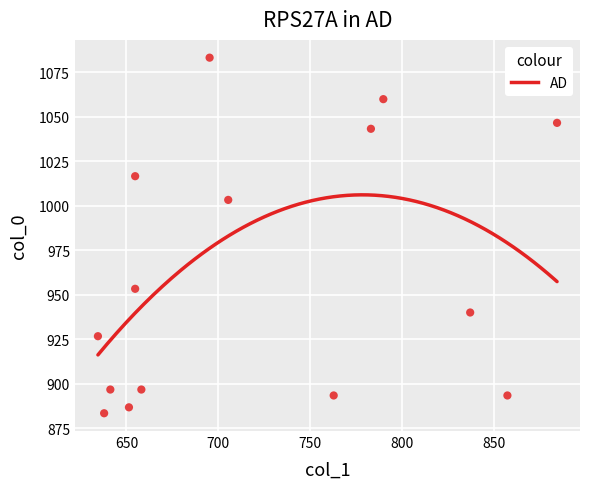

What Y value in the scatter plot is closest to 983?

1003.3